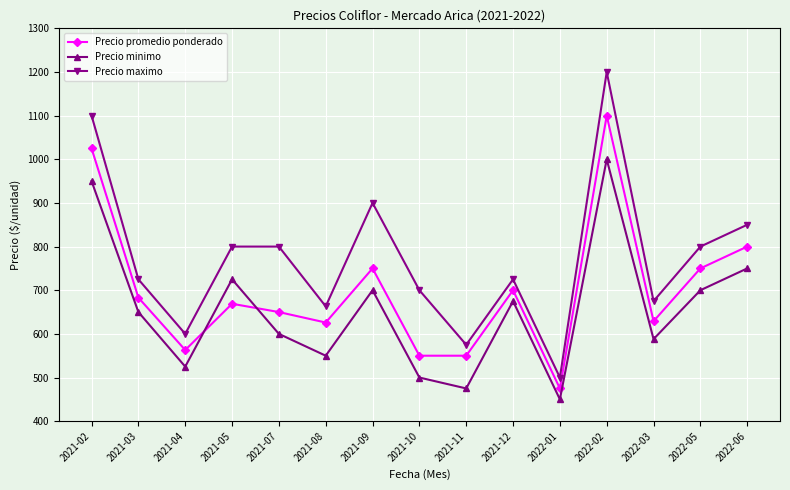

At which category is the sum across all series the highest?

2022-02